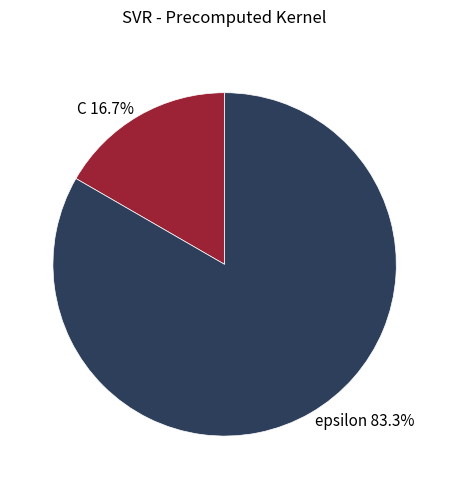

Is it true that epsilon is 83% of the pie?

True